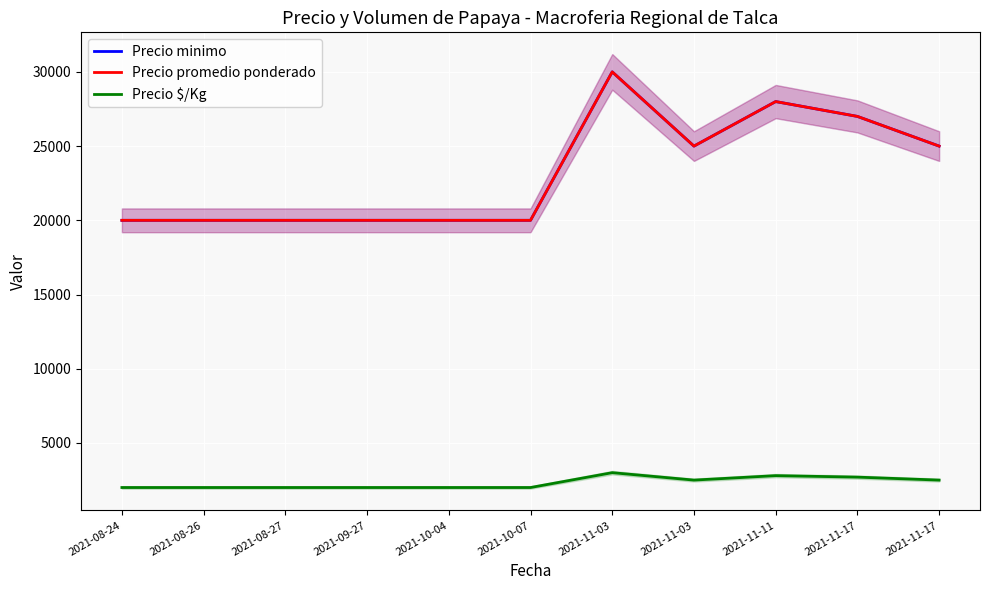

Where is the first local minimum for Precio promedio ponderado?

2021-11-03